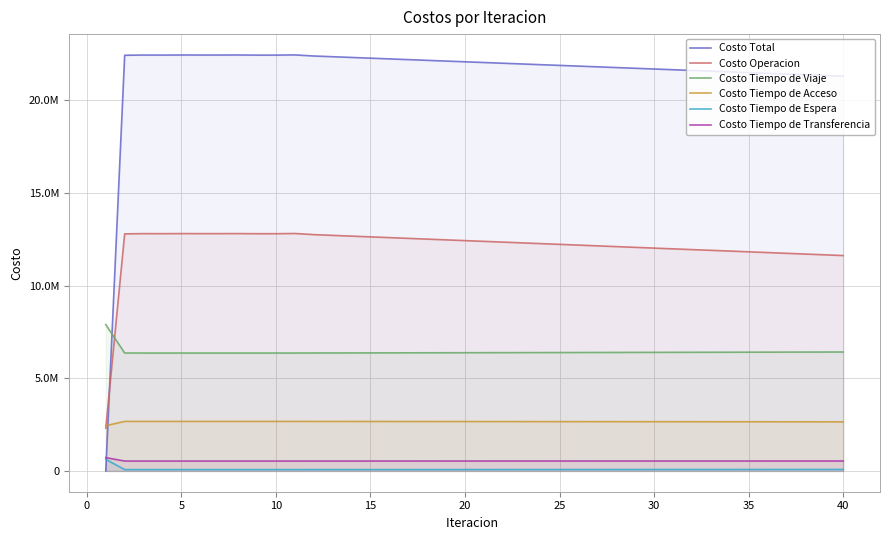

Which series ends up on top after the final intersection of Costo Tiempo de Viaje and Costo Operacion?

Costo Operacion